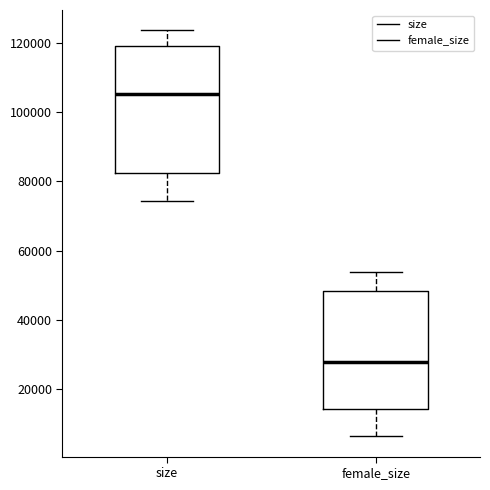

Where does the median line of the box for female_size sit on the y-axis? The values are not printed on the chart, so give them approximately, as read against the axis.

28000